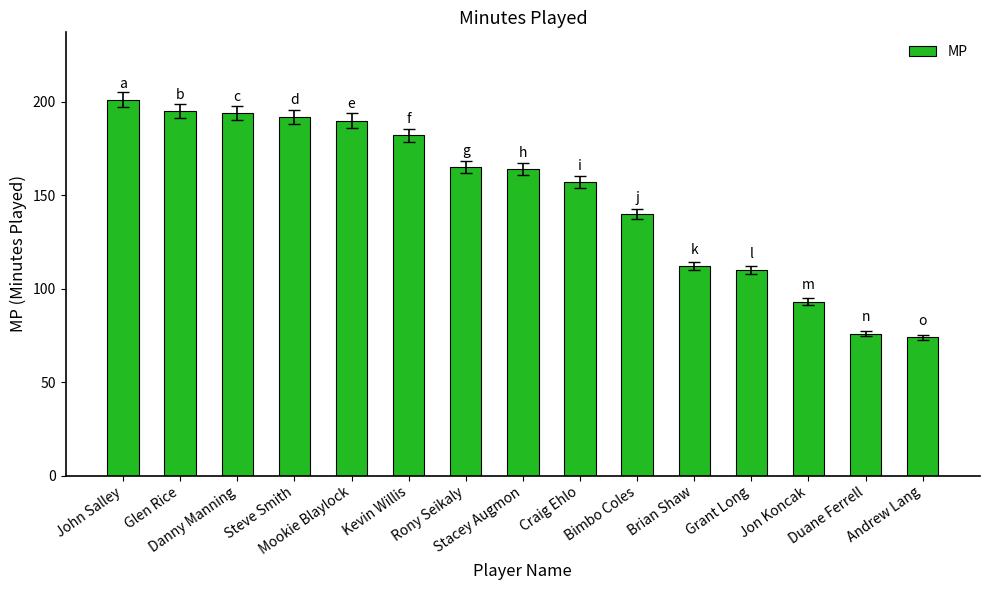

What is the change in value from Jon Koncak to Duane Ferrell?

-17